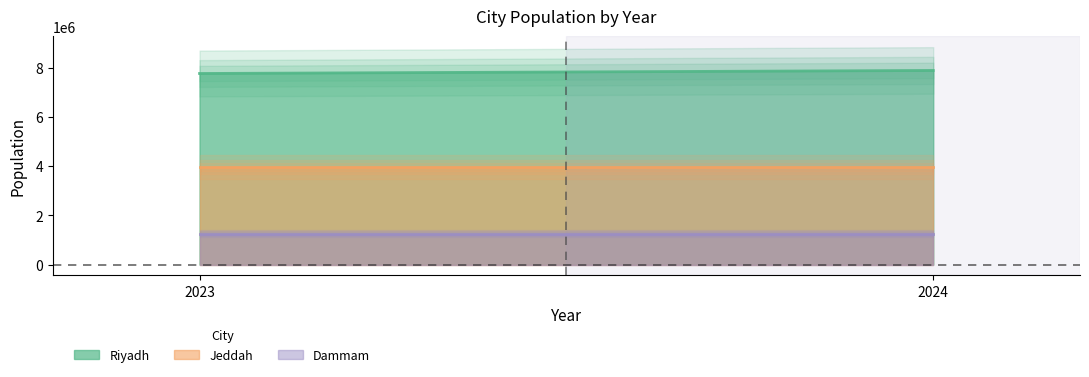

What is the maximum value for Dammam?

1263000